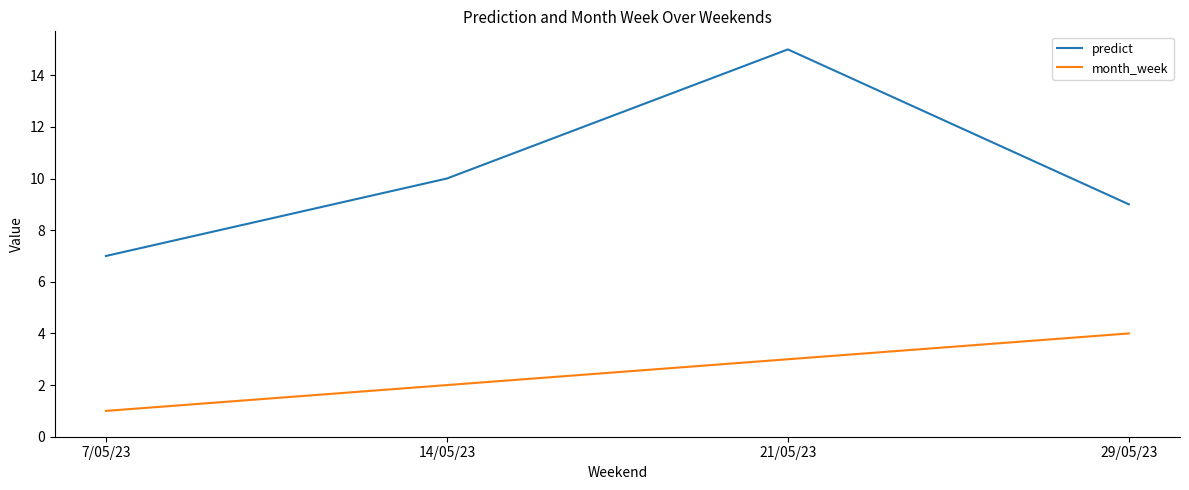

At how many categories does at least one series exceed 4?

4